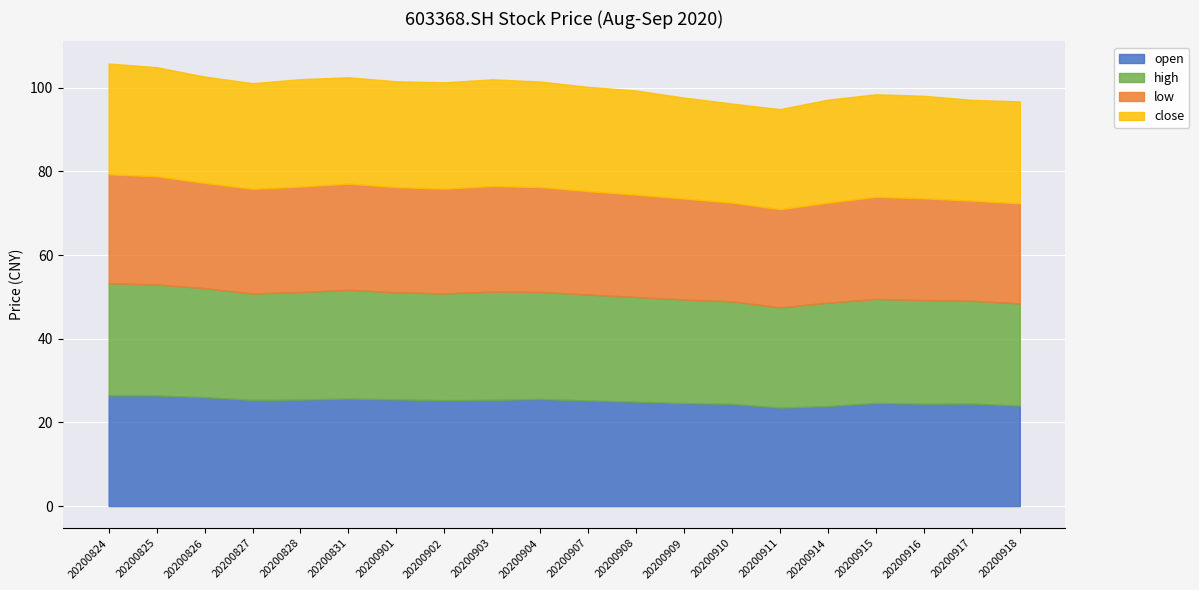

Which category has the lowest value in the open series?

20200911